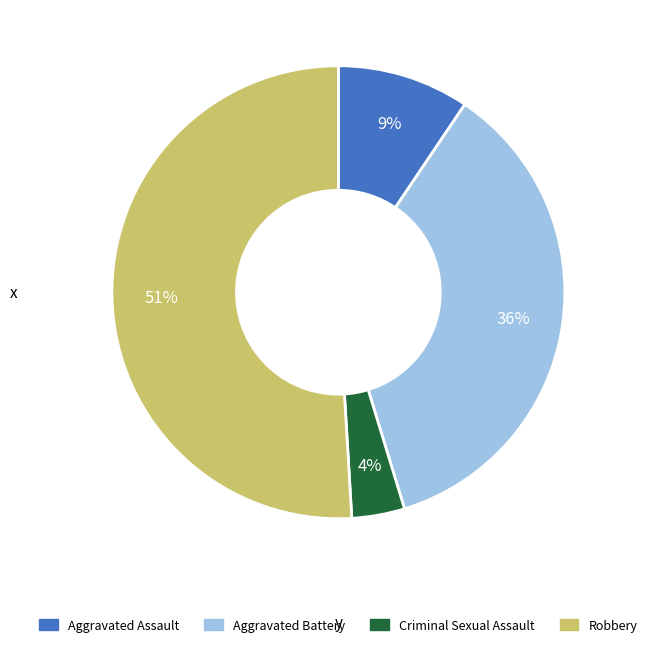

Between Robbery and Aggravated Assault, which is larger?

Robbery